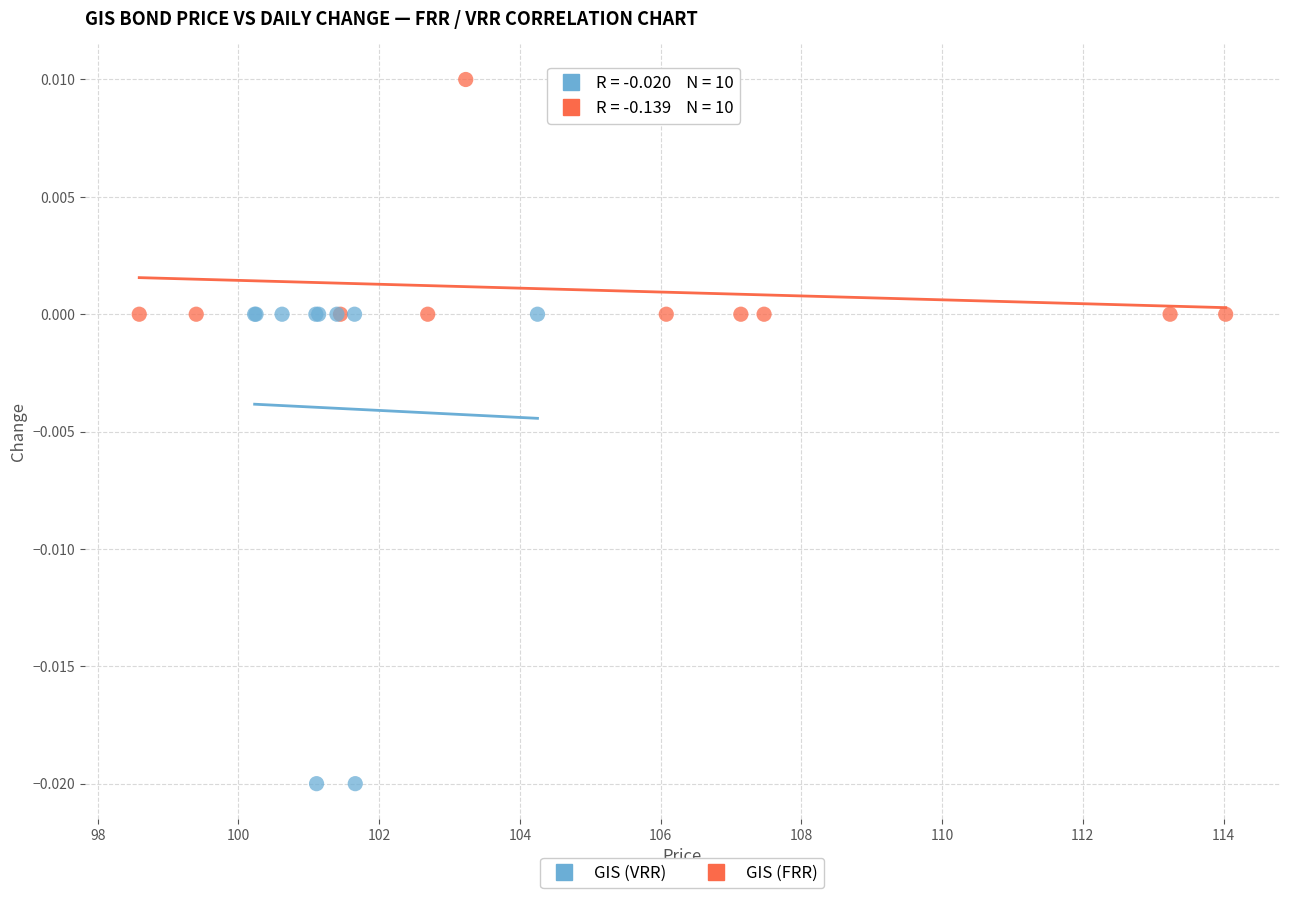

What are all the series names shown in the legend?

GIS (VRR), GIS (FRR)